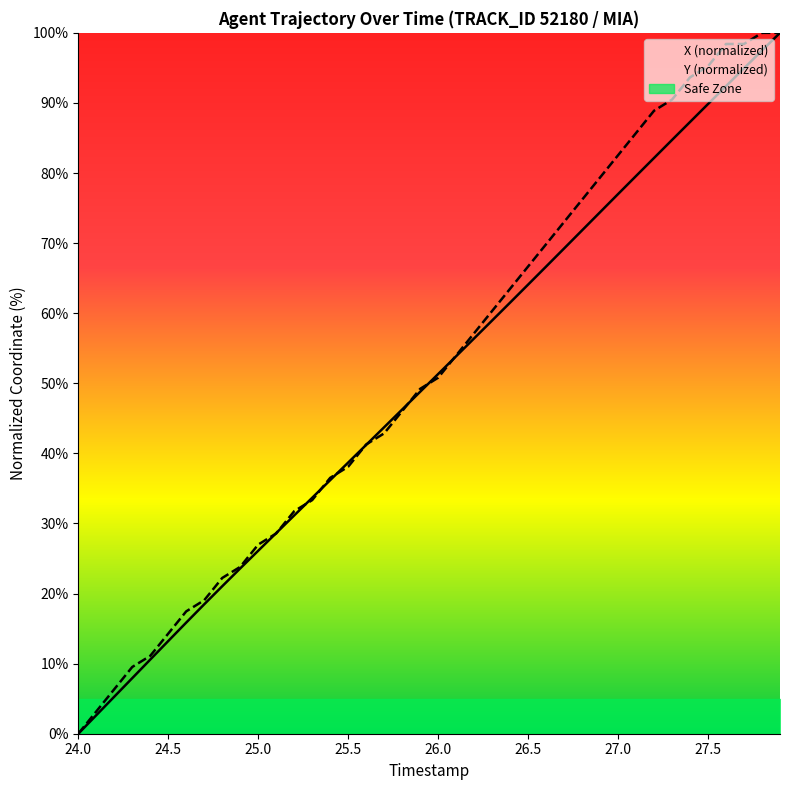

How many times do Y (normalized) and Safe Zone cross each other?

1